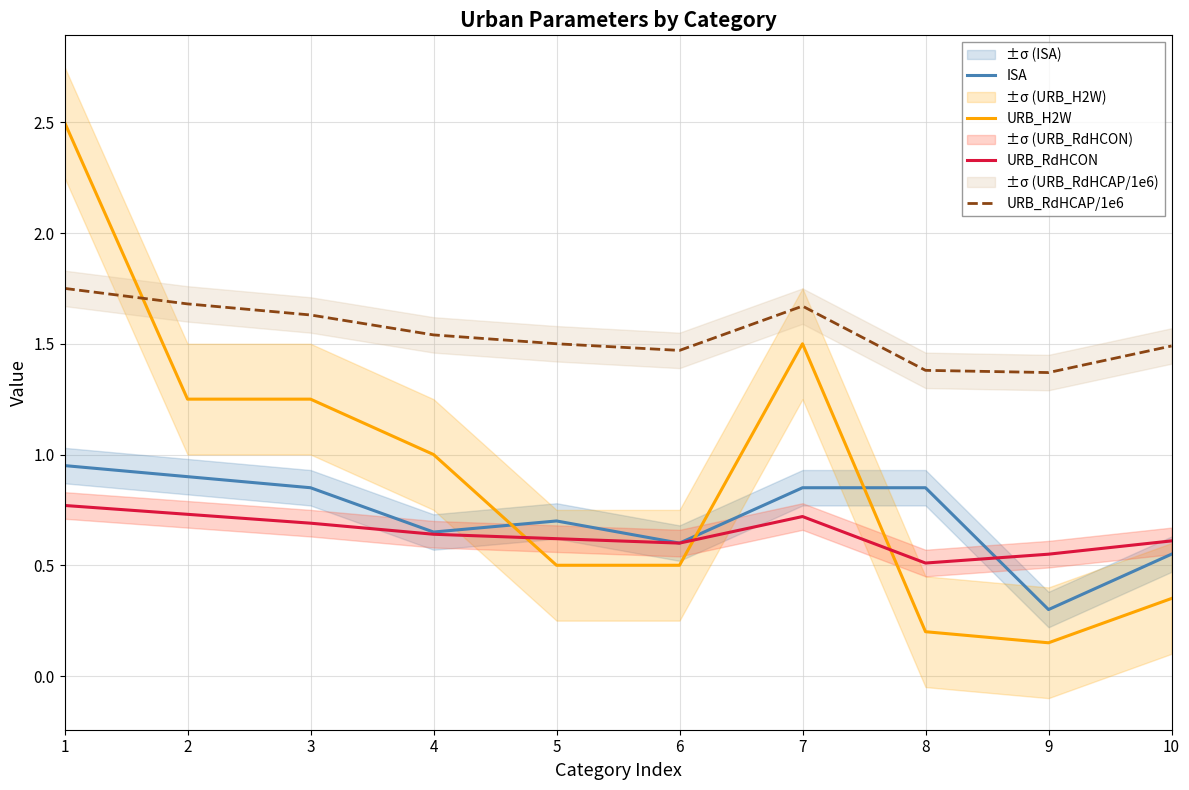

Rank the series by their maximum value, from highest to lowest.

URB_H2W, URB_RdHCAP/1e6, ISA, URB_RdHCON